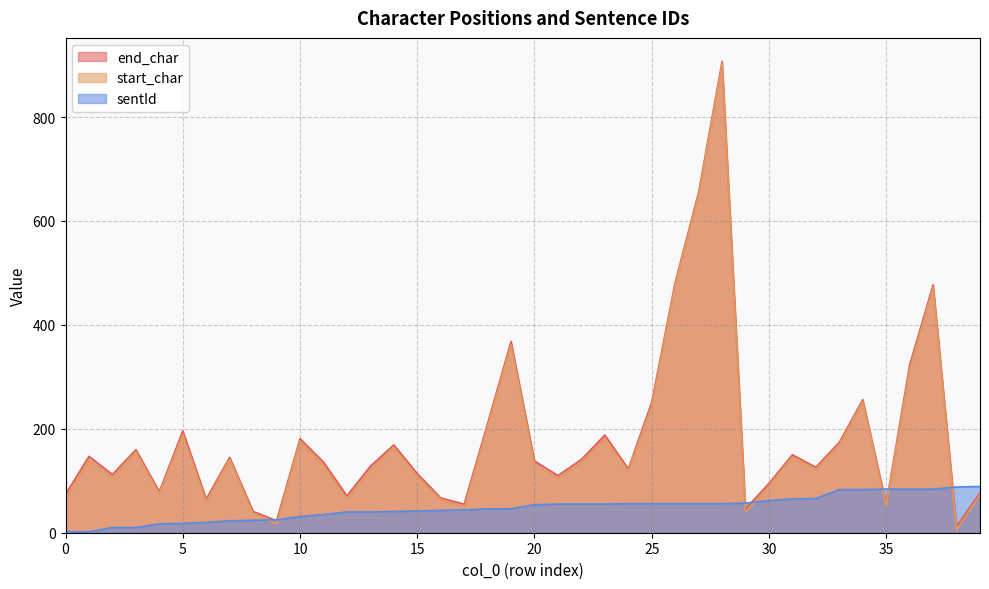

Which series has the largest range (max minus min)?

start_char